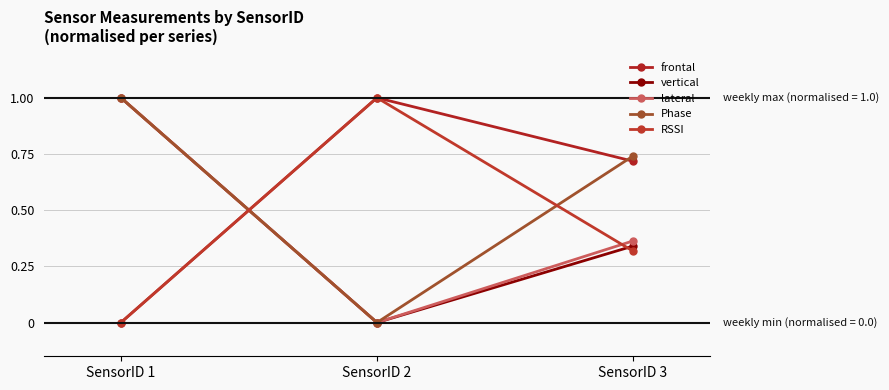

Count the lateral values in the range 0 to 1.

3